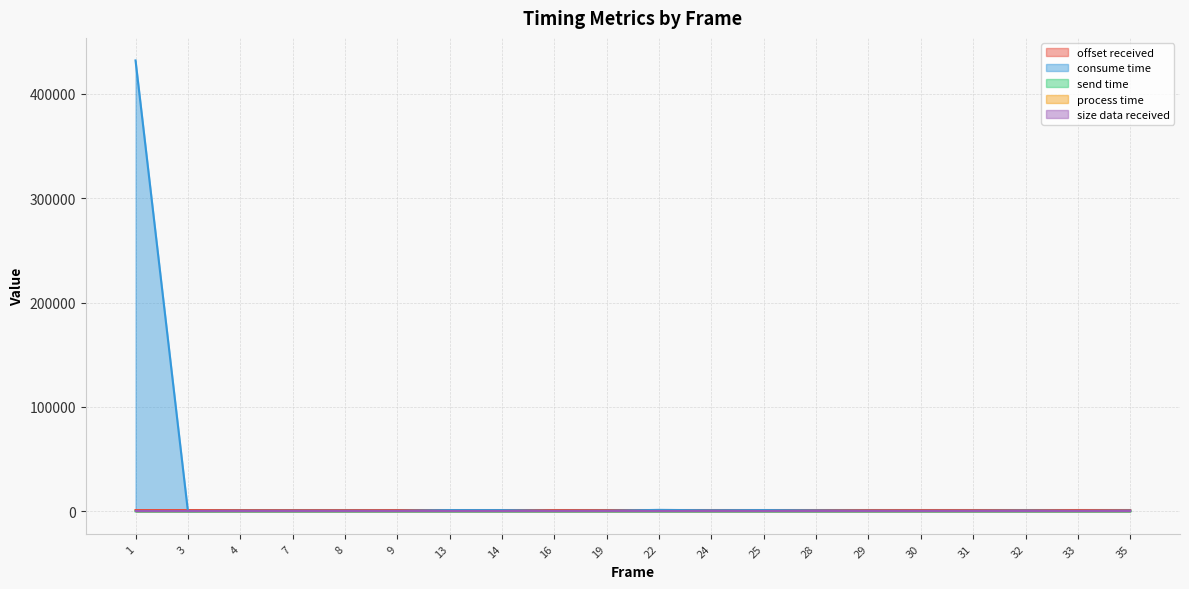

In consume time, how many points are lower than both neighbors (excluding endpoints)?

6